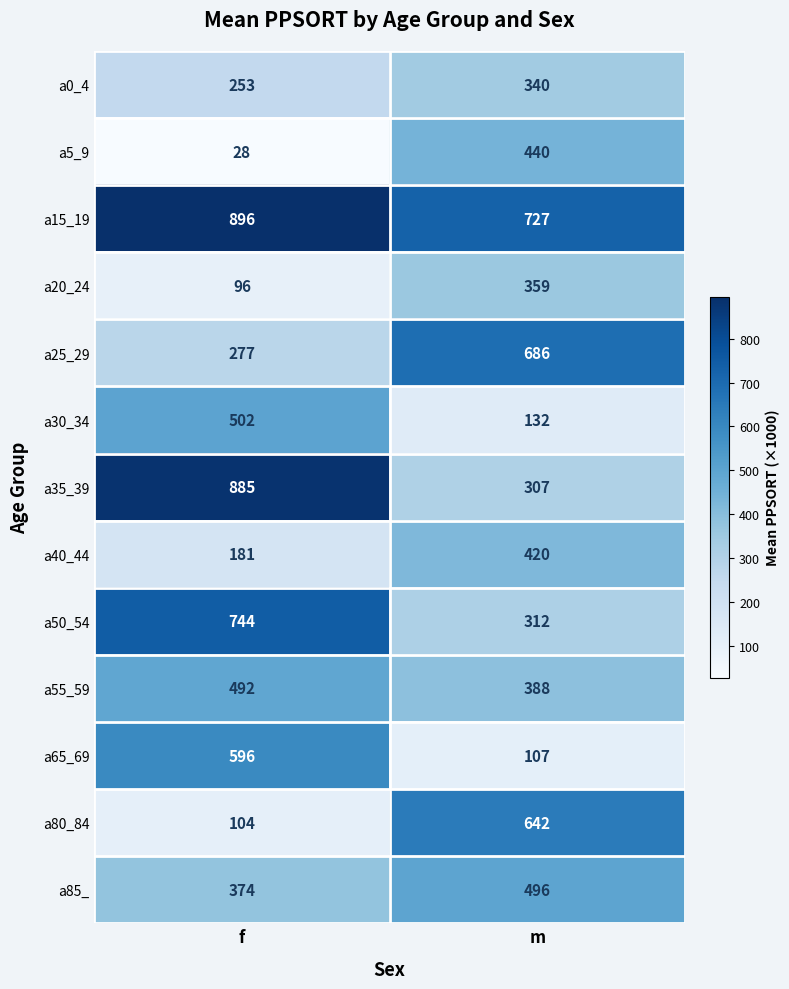

What is the average value of the a5_9 series?

234